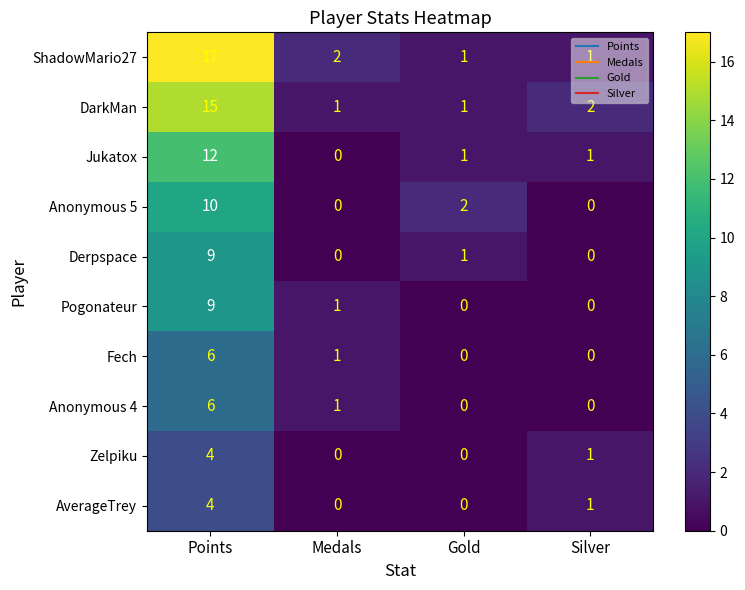

Which label corresponds to the largest value in the chart?

Points